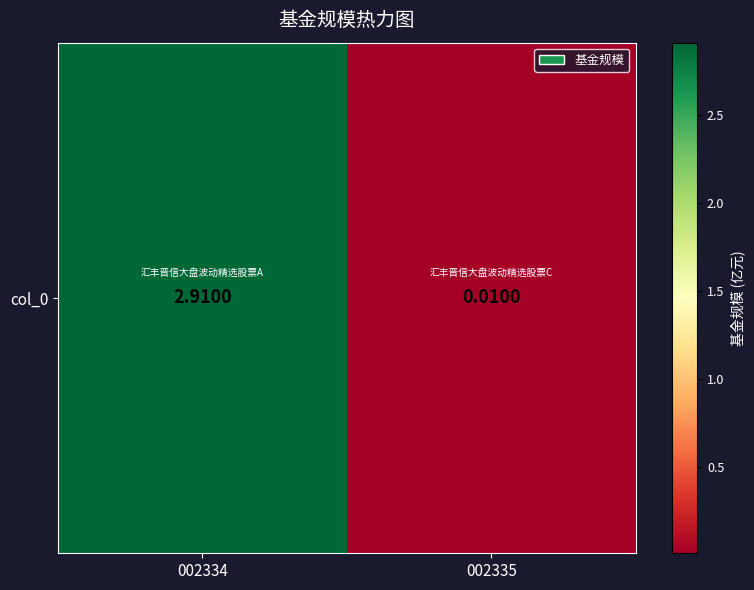

What is the approximate value at 002334?

2.9